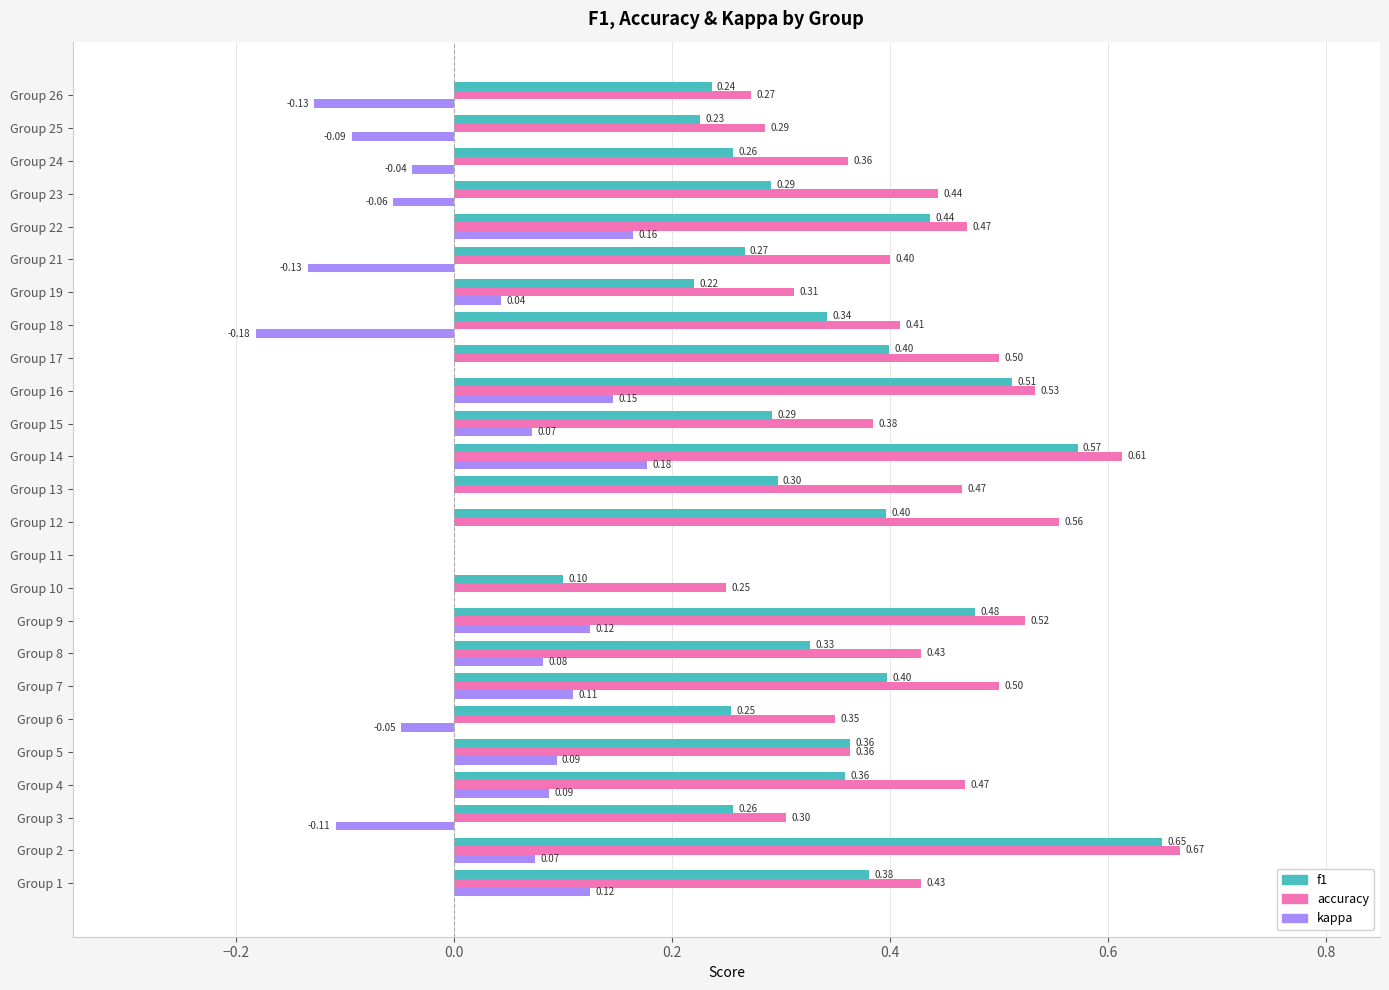

What are all the series names shown in the legend?

f1, accuracy, kappa